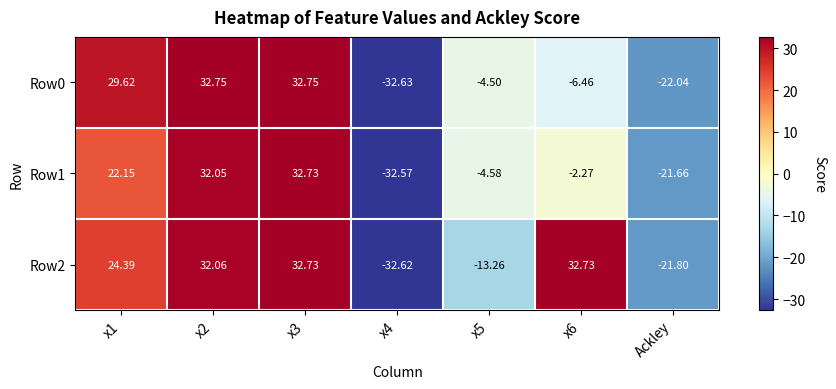

Is the value of Row0 at x1 greater than the value of Row2 at x6?

No